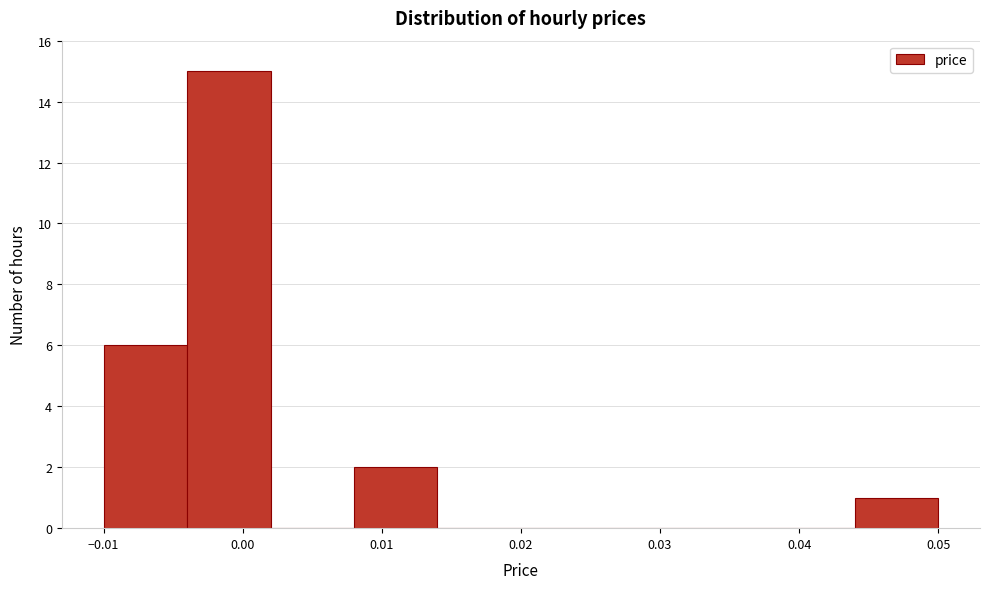

What is the height of the bar covering -0.004 to 0.002 on the x-axis? The values are not printed on the chart, so give them approximately, as read against the axis.

15